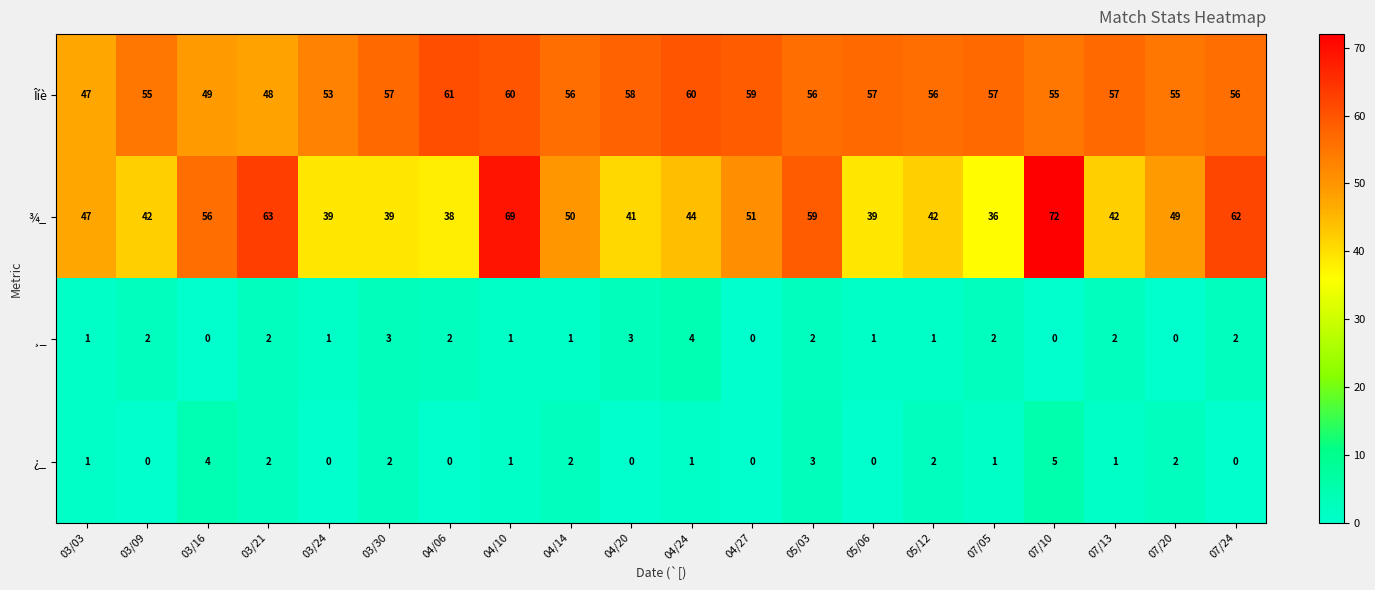

What is the maximum value shown in the chart?

72